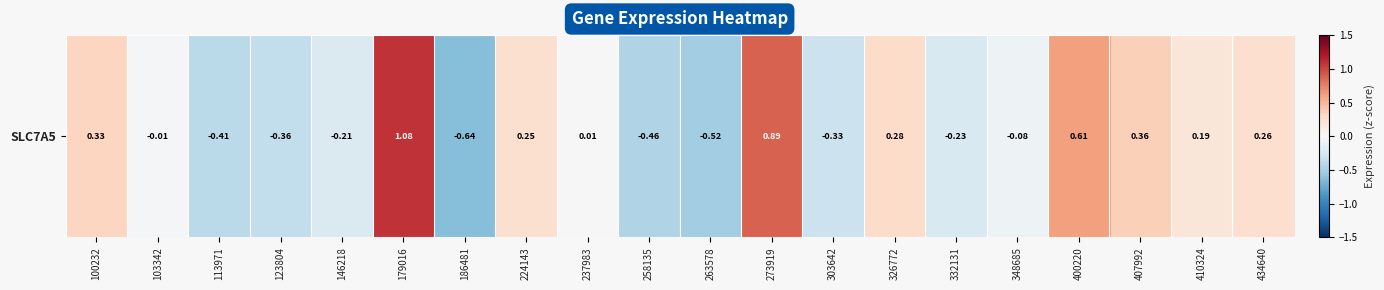

Is it true that the value at 237983 is 0.0?

False